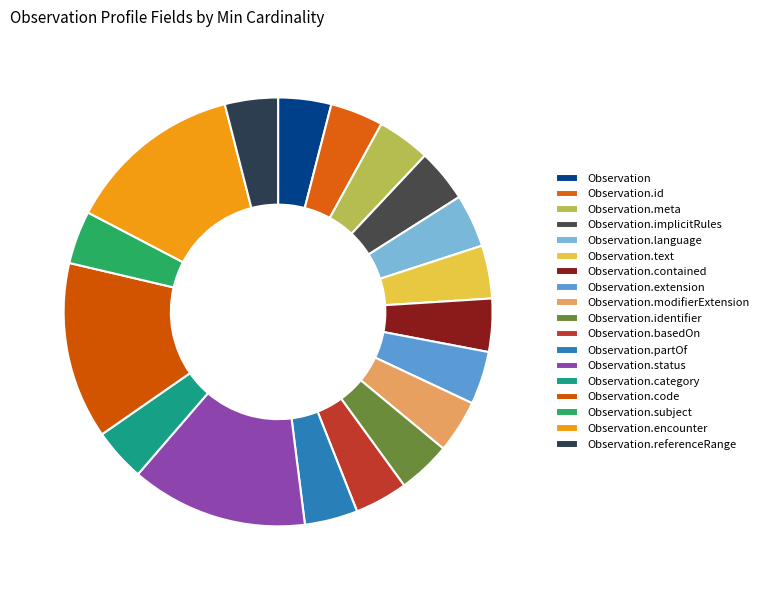

Count the number of slices in the pie.

18